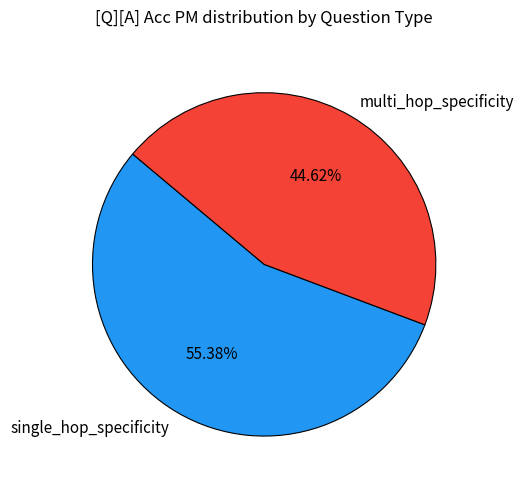

Which slice is the largest?

single_hop_specificity